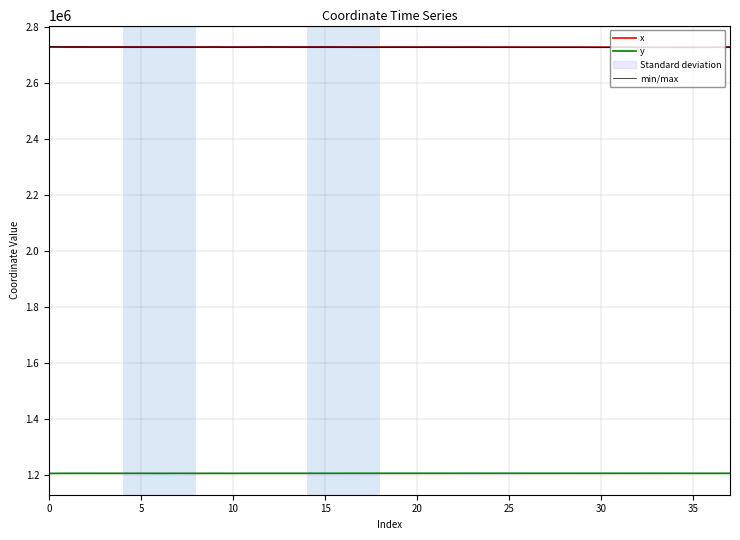

What is the maximum value for y?

1206771.1